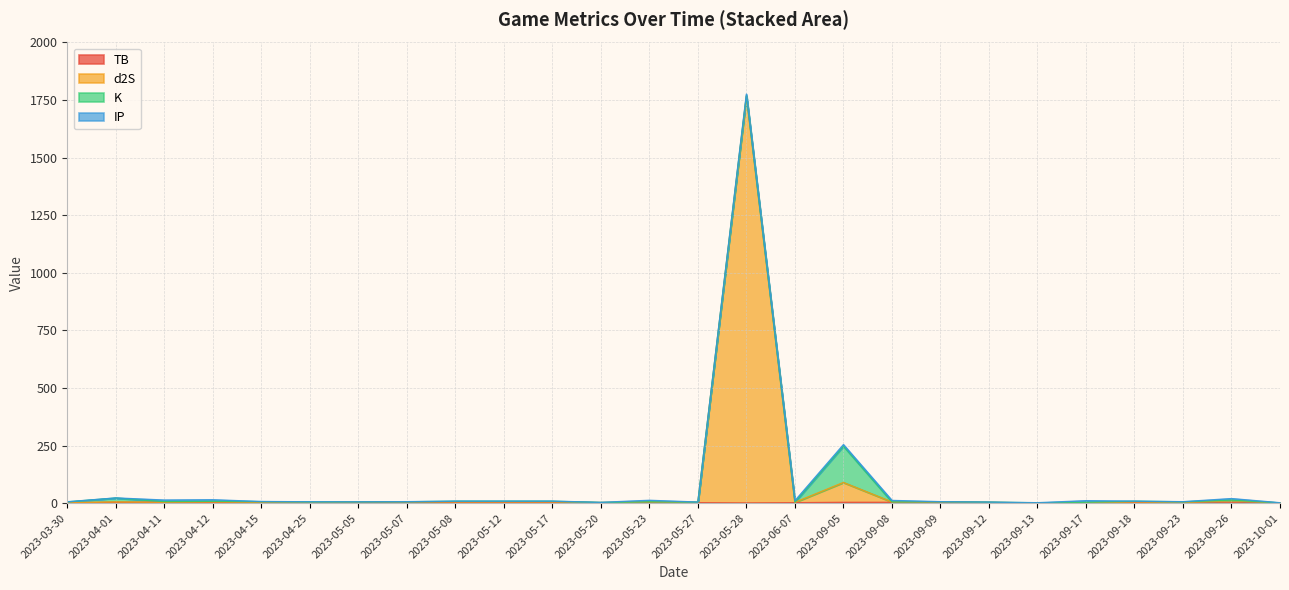

True or false: sum and d2S intersect in this chart.

False